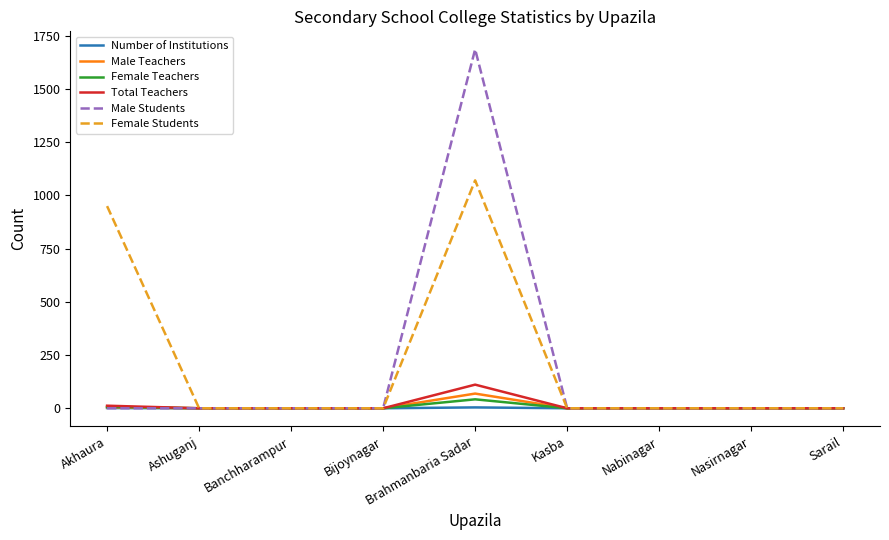

What is the maximum value shown in the chart?

1687